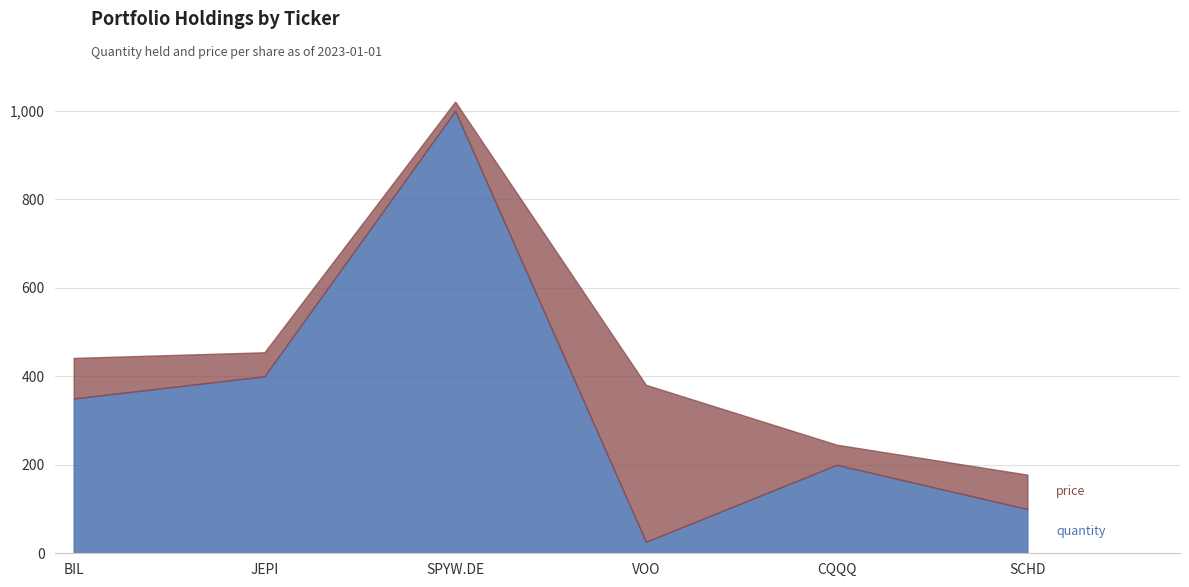

How many distinct data groups are displayed?

2